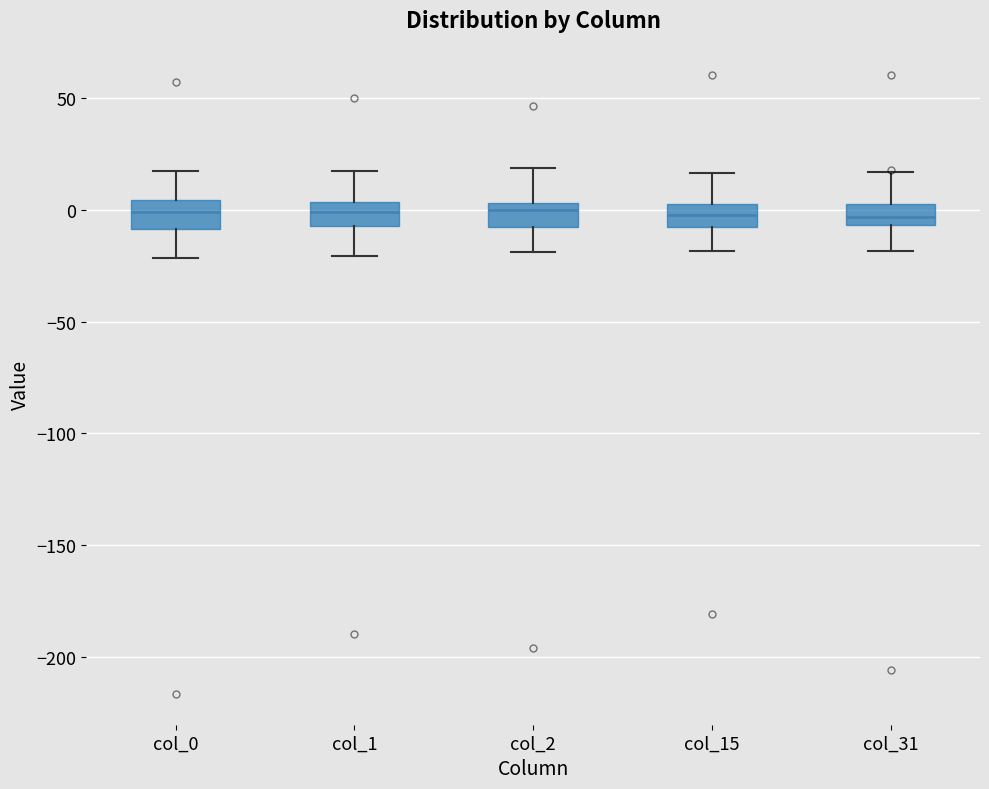

Where does the lower whisker of the box for col_15 end on the y-axis? The values are not printed on the chart, so give them approximately, as read against the axis.

-20